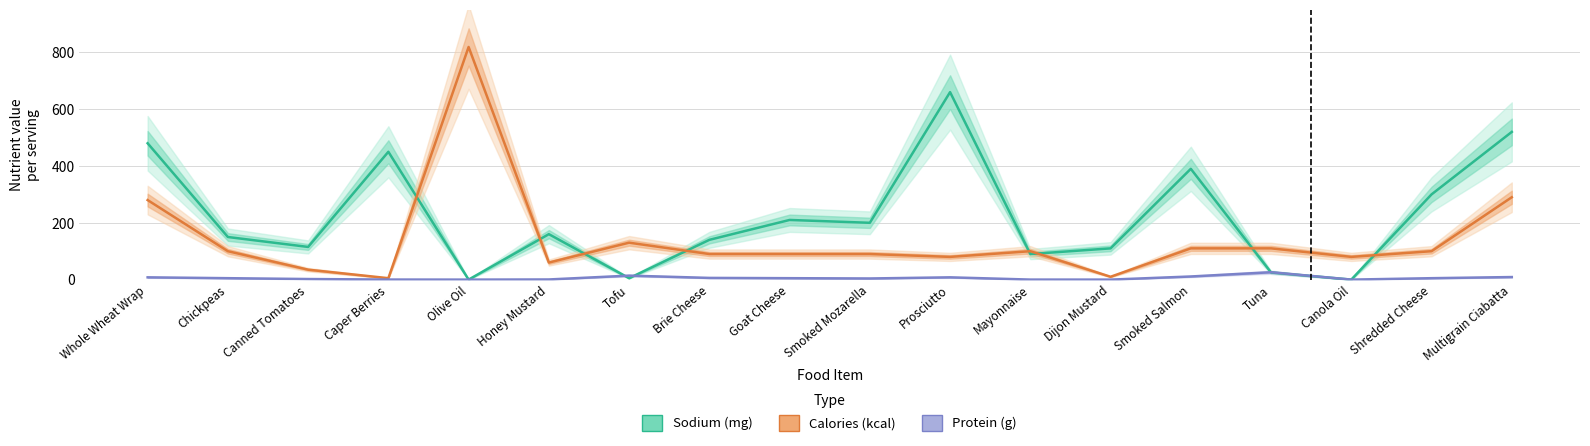

Between Chickpeas and Tofu, which is larger?

Chickpeas